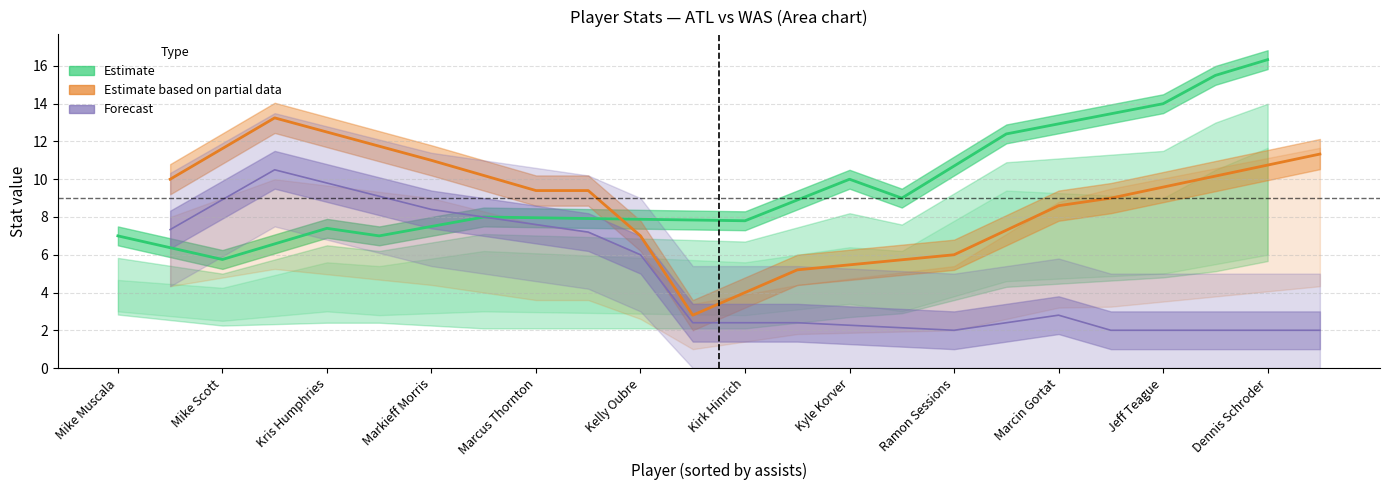

At which category is the sum across all series the highest?

Dennis Schroder